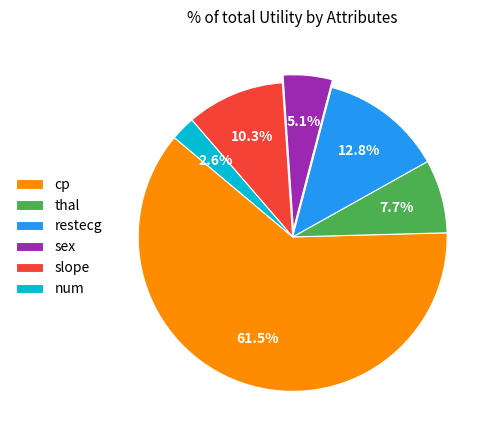

What percentage is the num slice, to the nearest percent?

3%